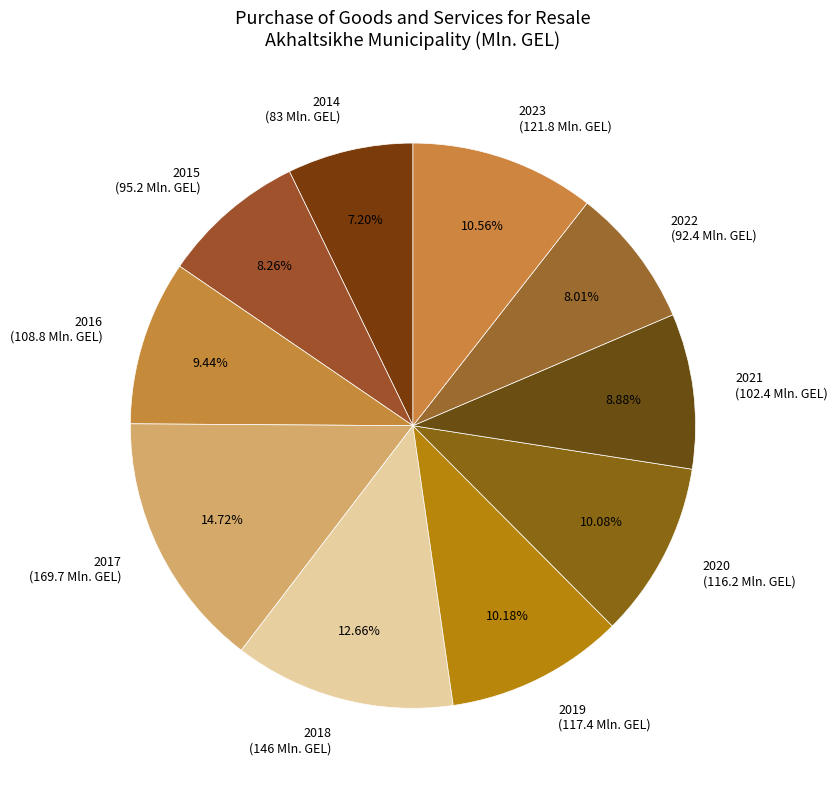

Is there a majority slice in this chart?

No